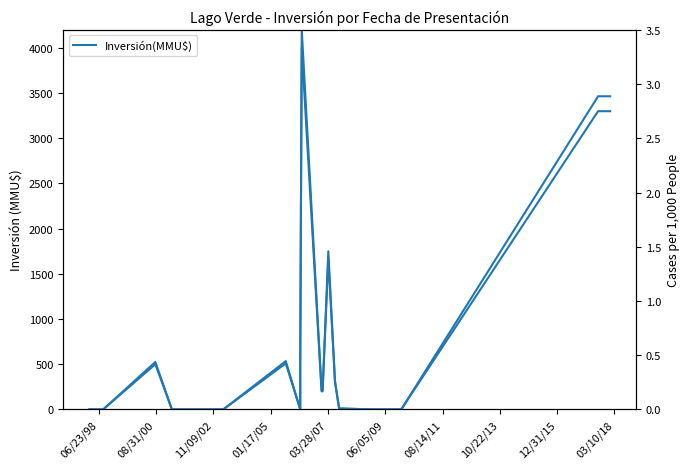

Reading left to right, list all the values displayed in this chart.

Inversión(MMU$): 0.0	0.0	500.0	0.0	0.0	509.0	0.0	550.0	4000.0	200.0	200.0	1667.0	300.0	10.0	0.0	0.0	0.0	3300.0	3300.0	3300.0
Inversión(MMU$) norm: 0.0	0.0	0.4	0.0	0.0	0.4	0.0	0.5	3.5	0.2	0.2	1.5	0.3	0.0	0.0	0.0	0.0	2.9	2.9	2.9